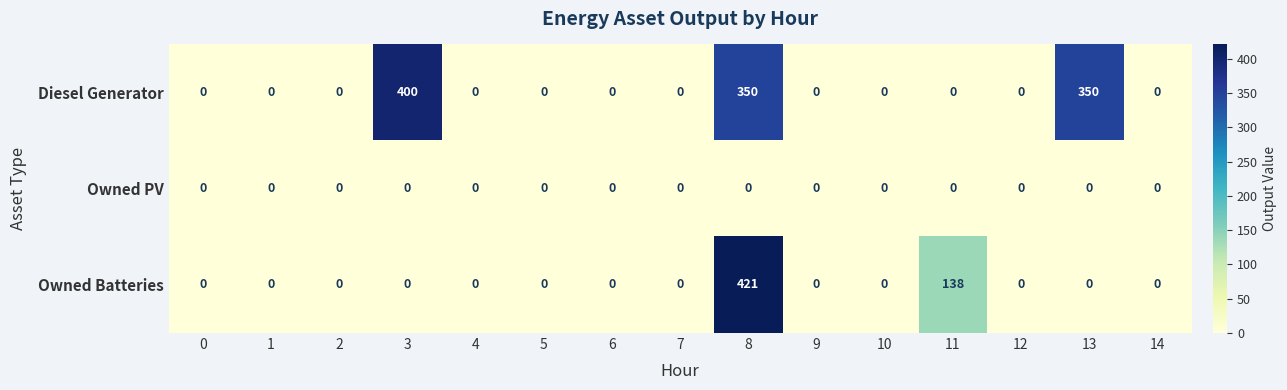

Which series has the largest total across all categories?

Diesel Generator